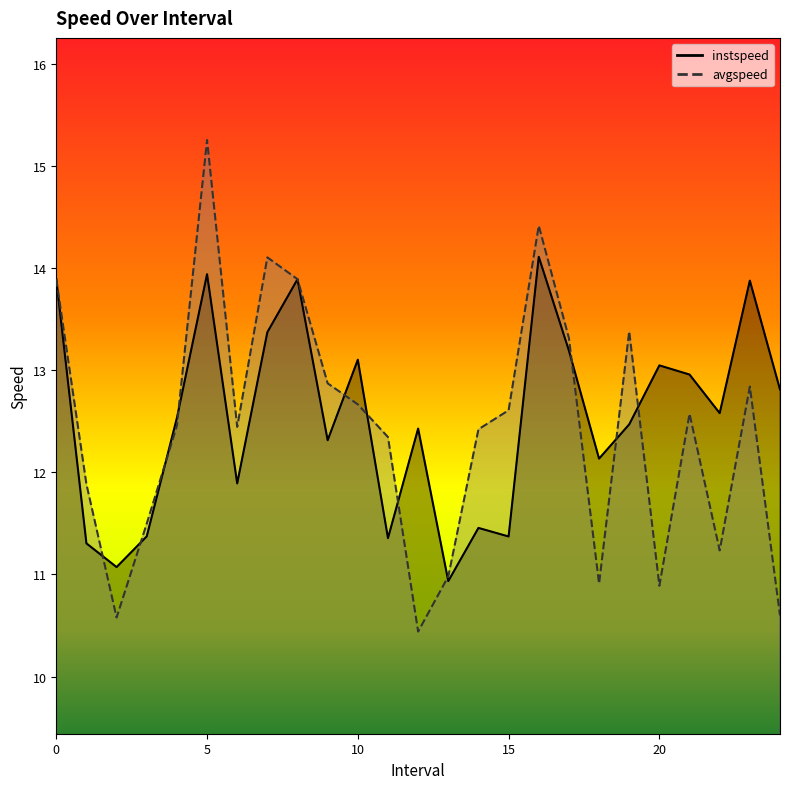

The instspeed series shows 11.5 at 14. True or false?

True